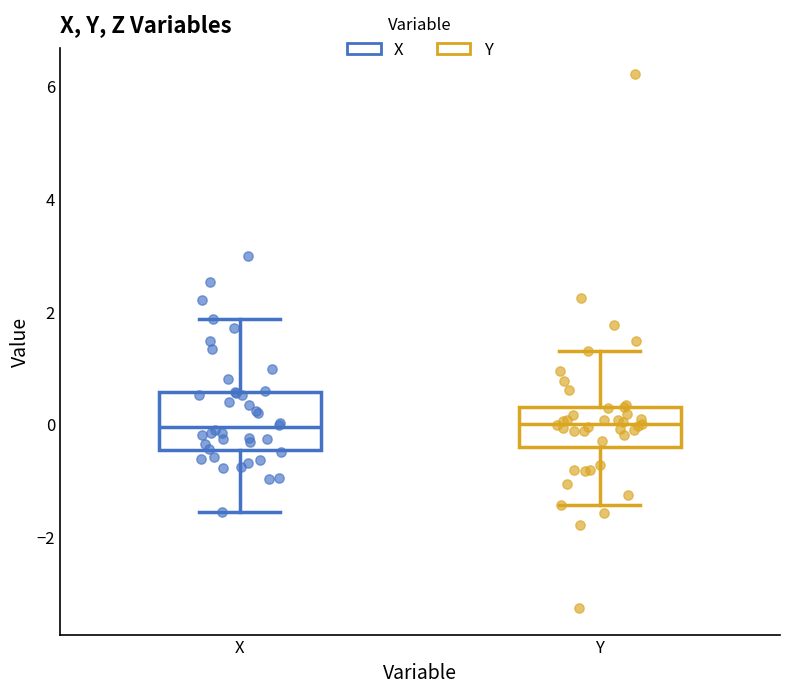

Where is the upper edge of the box for Y on the y-axis? The values are not printed on the chart, so give them approximately, as read against the axis.

0.2